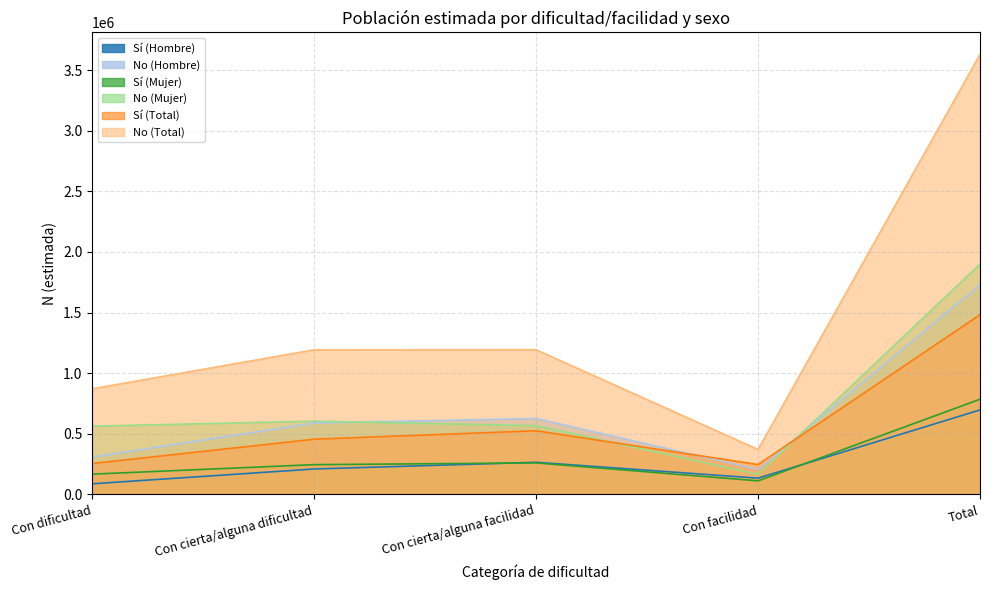

What is the average value of the Sí (Total) series?

593036